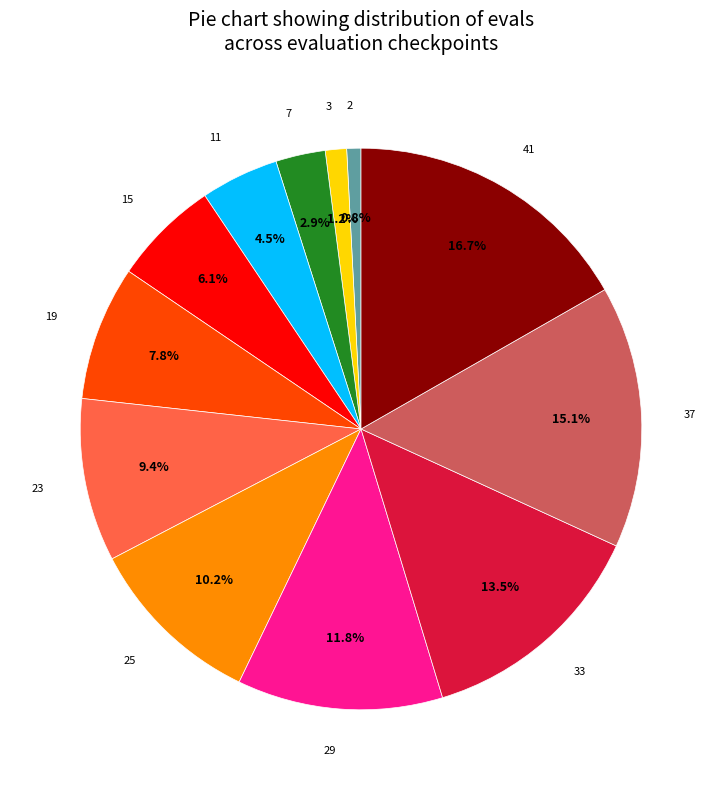

Is there any slice that represents more than half of the pie?

No